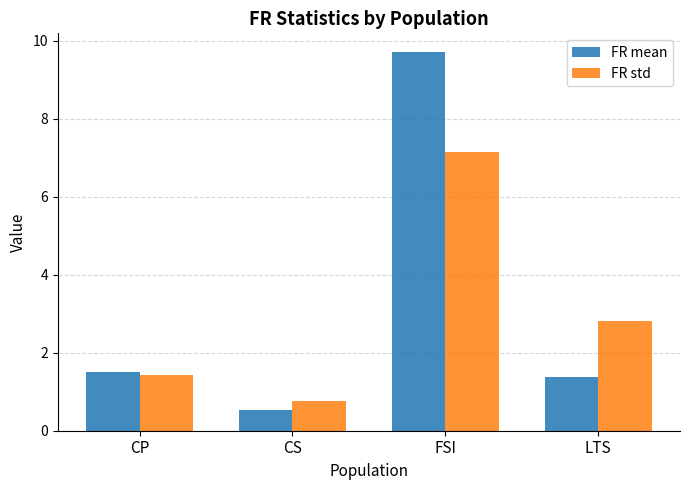

Reading left to right, transcribe all the data shown in this chart.

FR mean: 1.5	0.5	9.7	1.4
FR std: 1.4	0.8	7.2	2.8